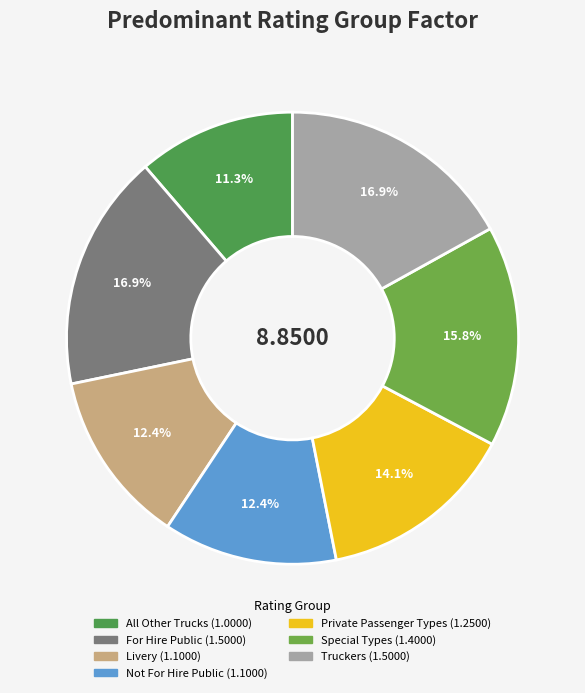

To the nearest percent, what percentage of the pie is Special Types?

16%